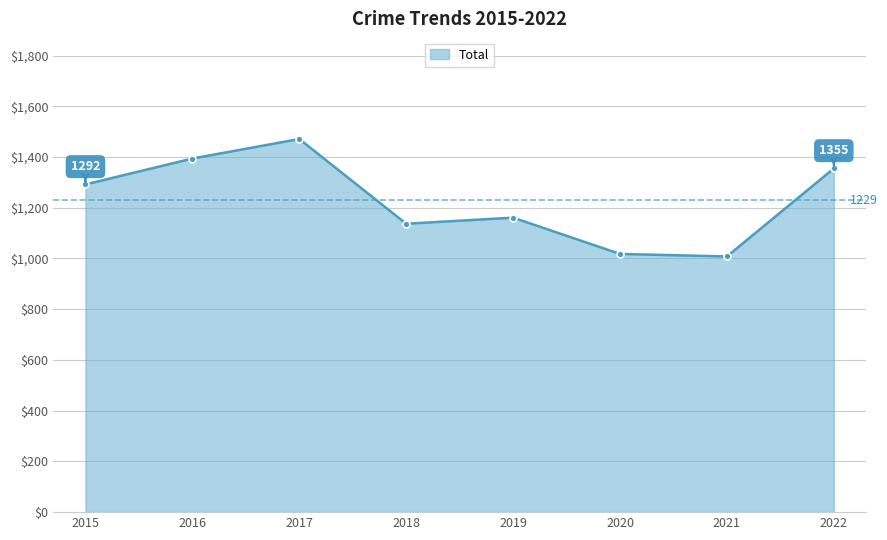

True or false: there are more than 1 points higher than both neighbors.

True